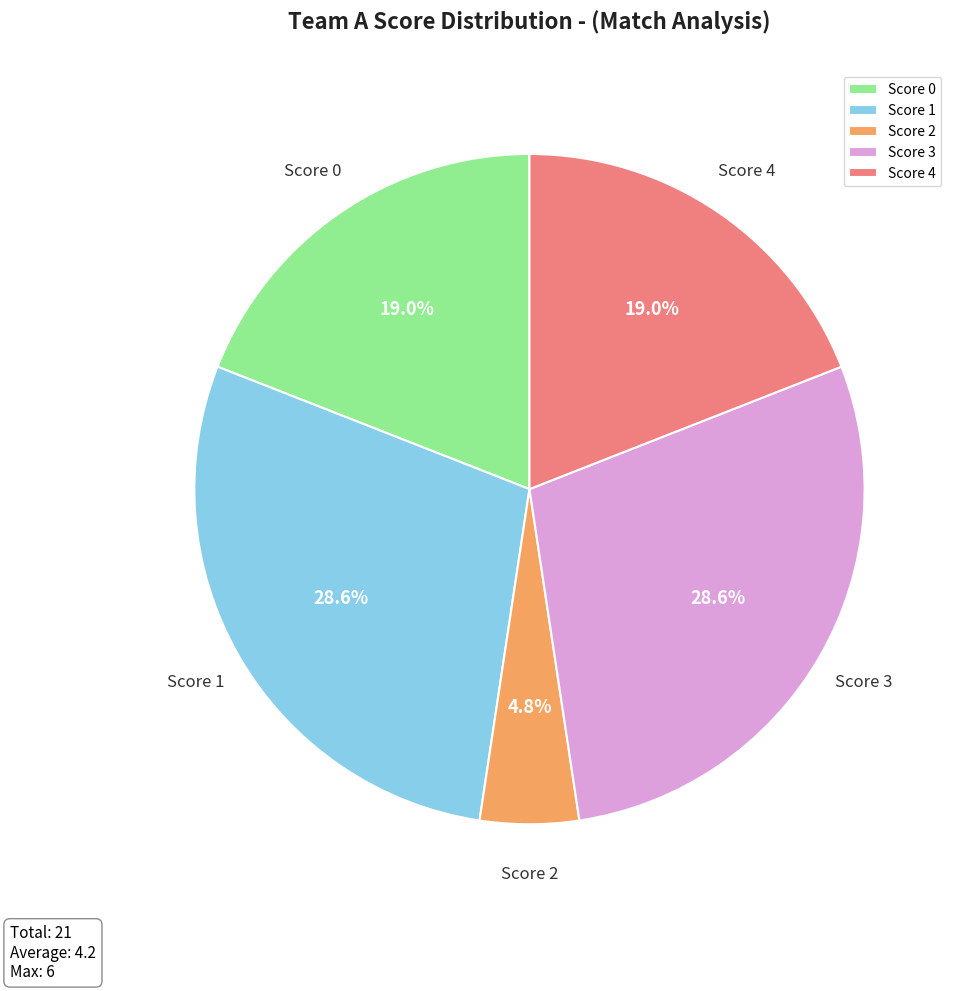

To the nearest percent, what portion does Score 1 represent?

29%